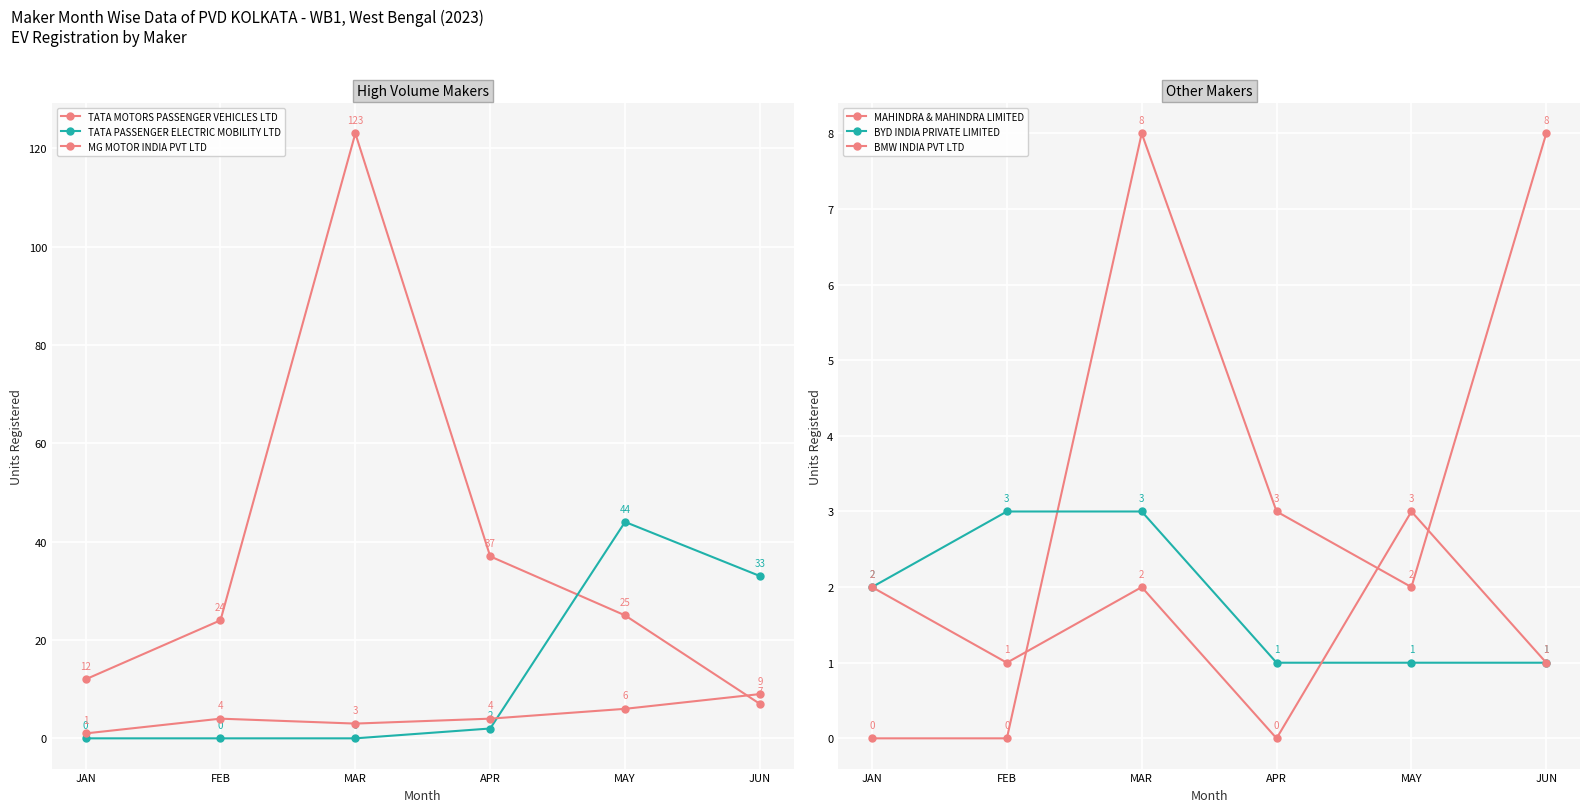

List the series in order of their peak value, lowest first.

BYD INDIA PRIVATE LIMITED, BMW INDIA PVT LTD, MAHINDRA & MAHINDRA LIMITED, MG MOTOR INDIA PVT LTD, TATA PASSENGER ELECTRIC MOBILITY LTD, TATA MOTORS PASSENGER VEHICLES LTD